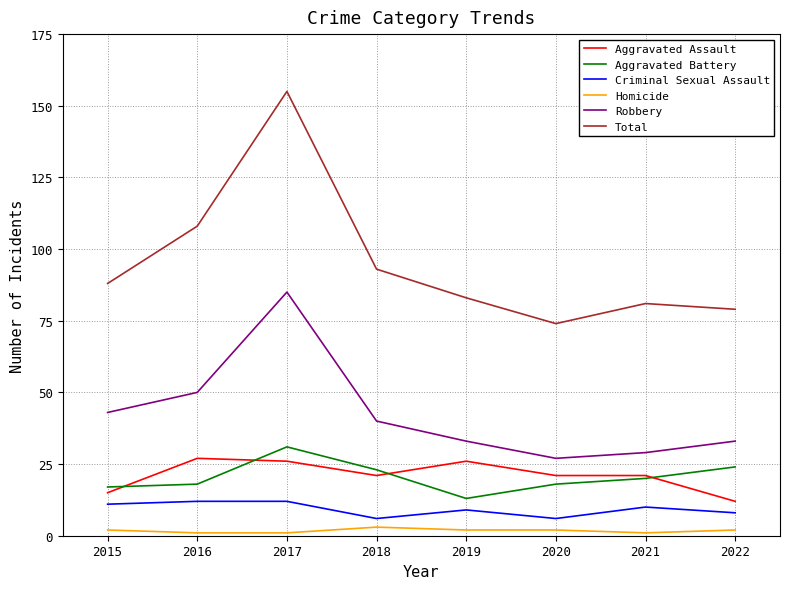

At which category is the sum across all series the highest?

2017